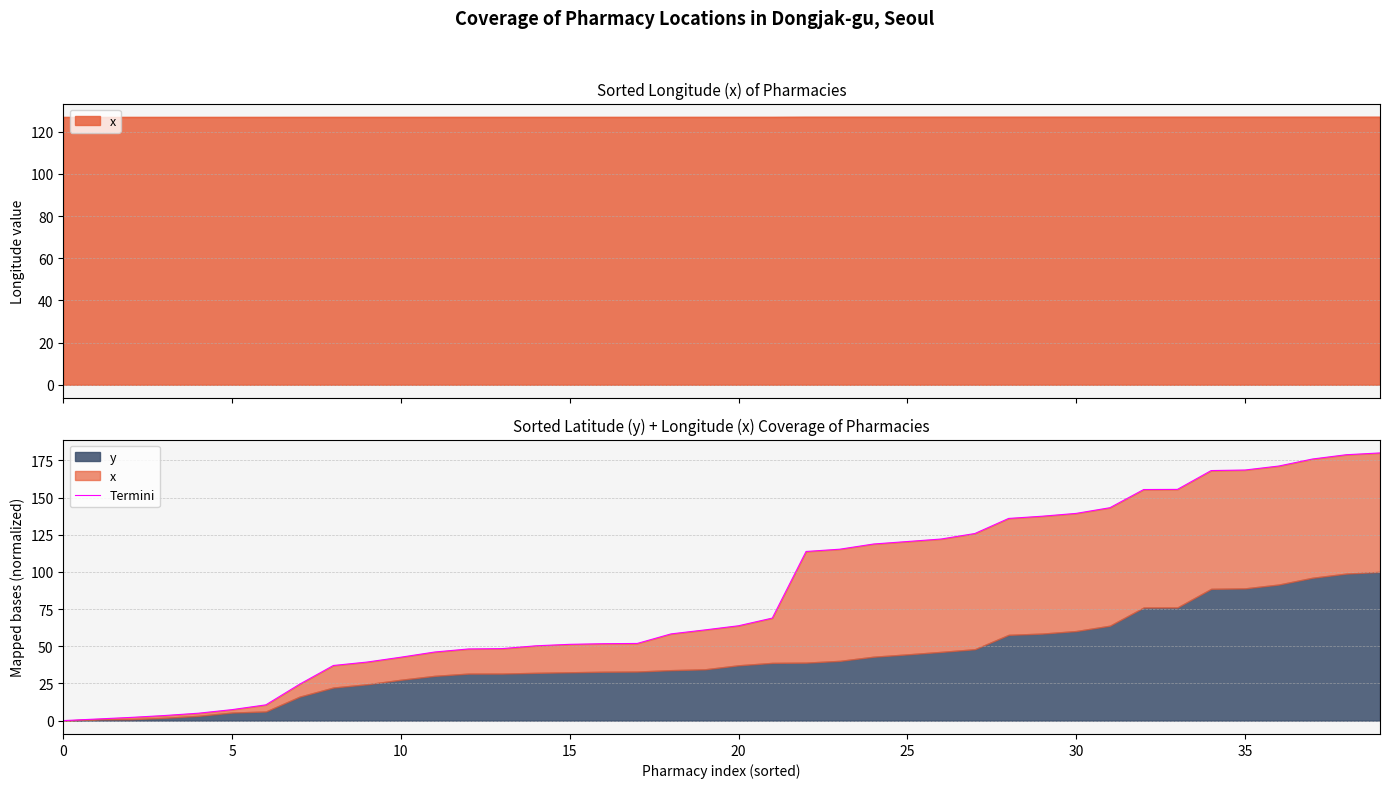

The value at 38 is 75.5. True or false?

False